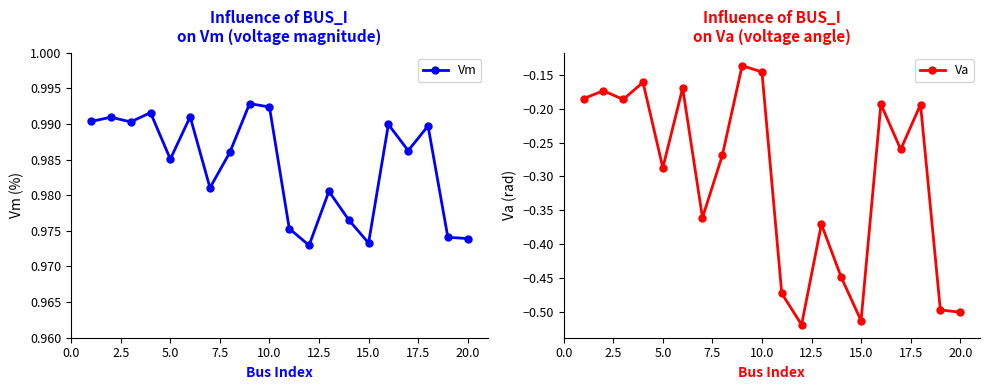

What is the value of the Va point at the 13th from the left?

-0.4